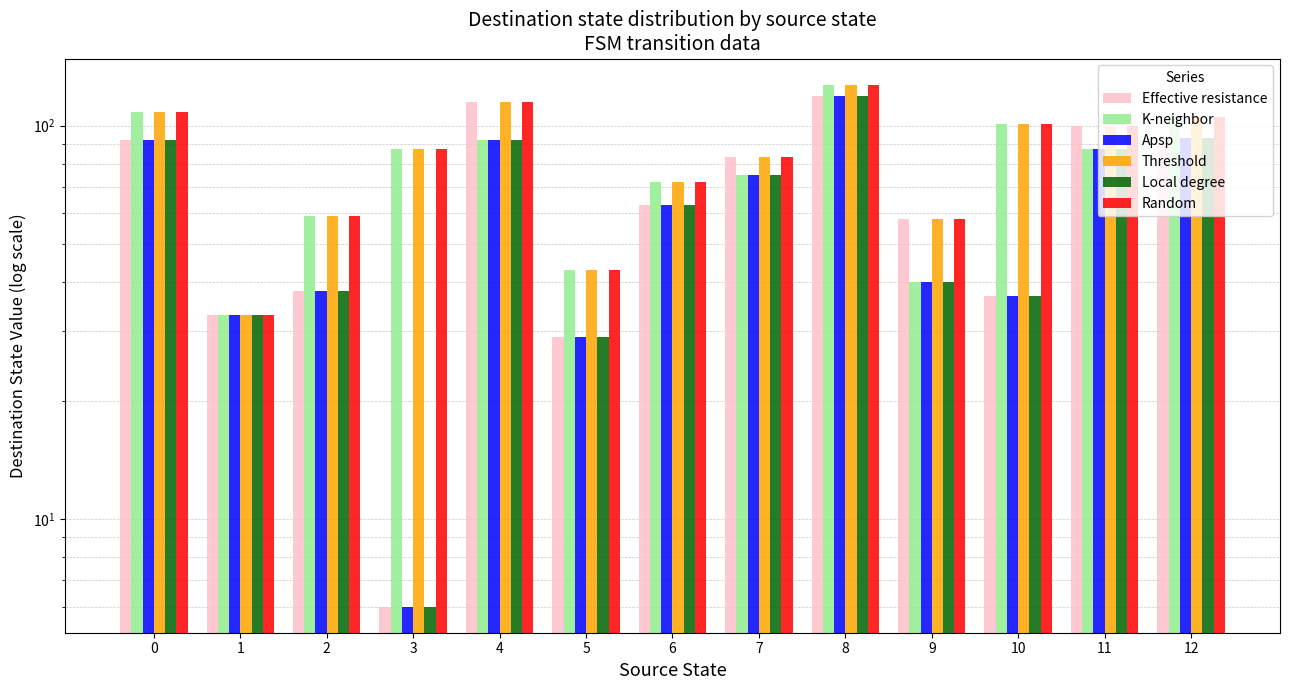

What is the average value of the Apsp series?

62